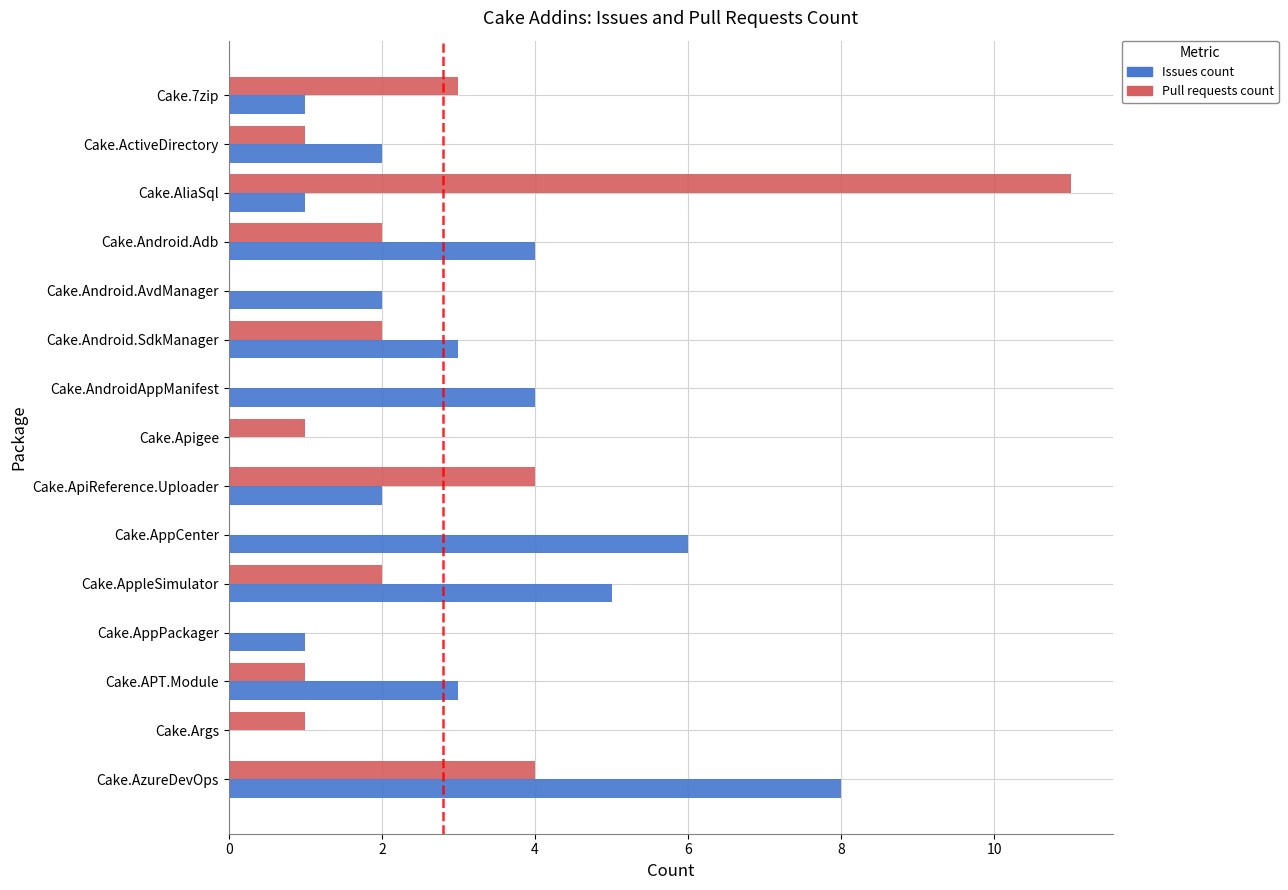

What is the sum of all Pull requests count values?

32